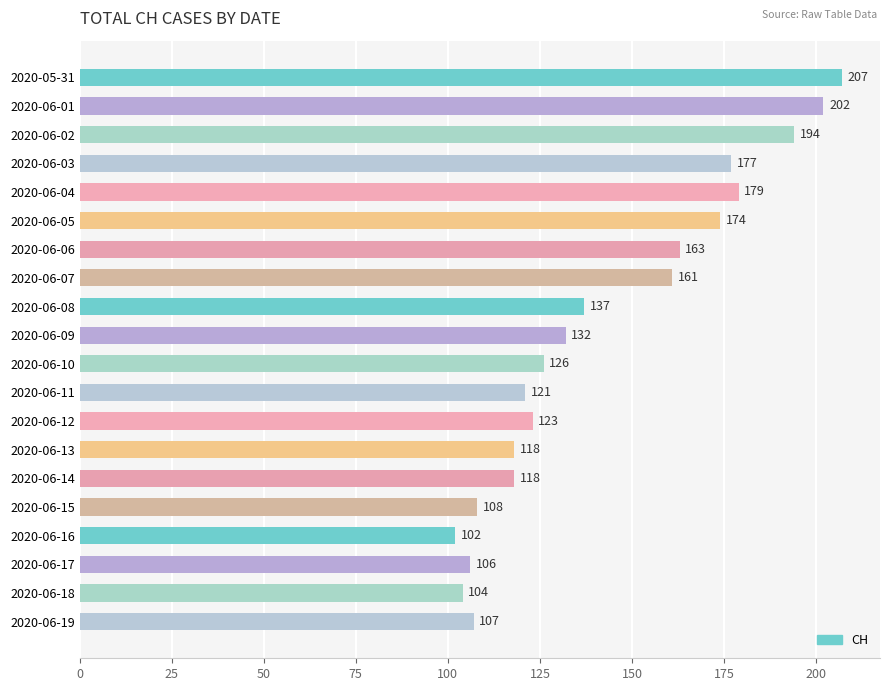

What is the label of the 3rd bar from the top?

2020-06-02